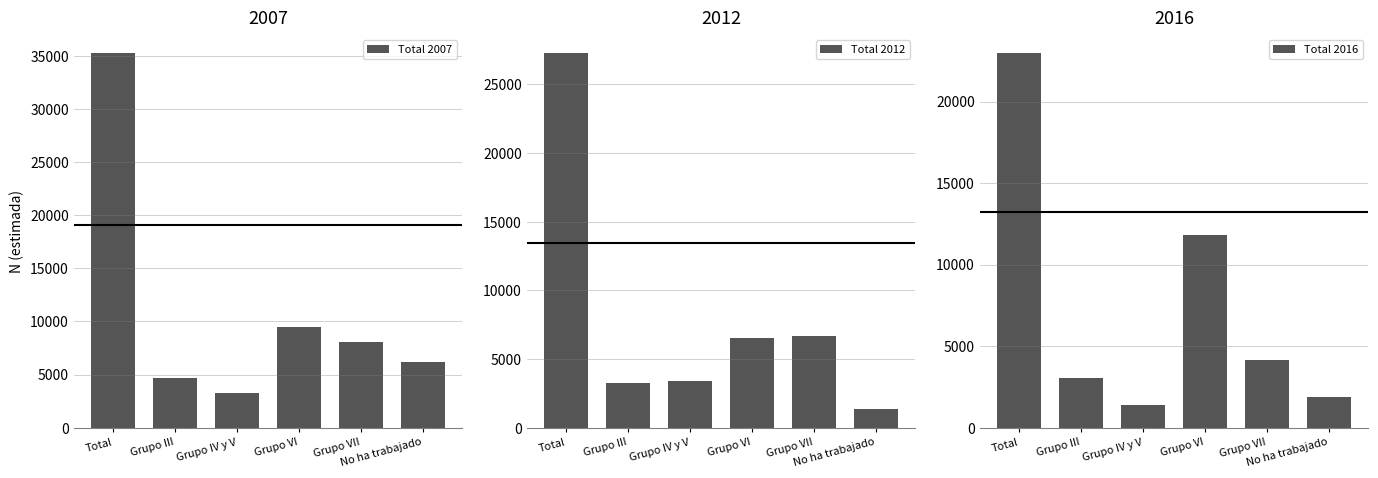

Which series has the largest total across all categories?

Total 2007